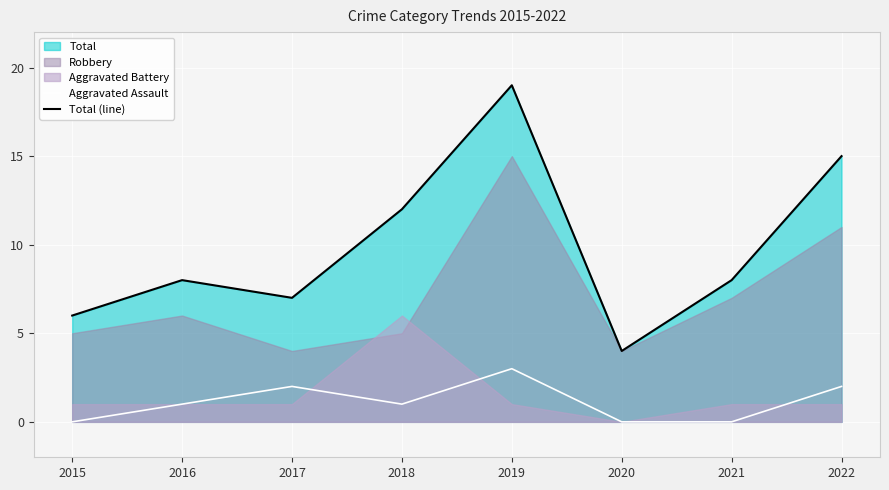

True or false: Total (line) and Aggravated Assault cross at least once.

False